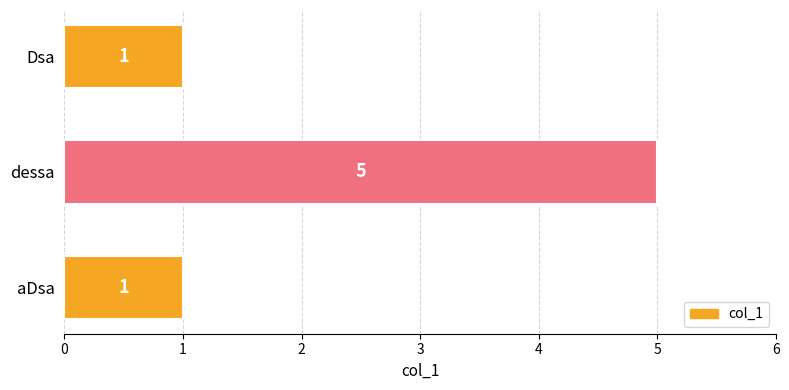

At which category does the chart reach its peak across all series?

dessa